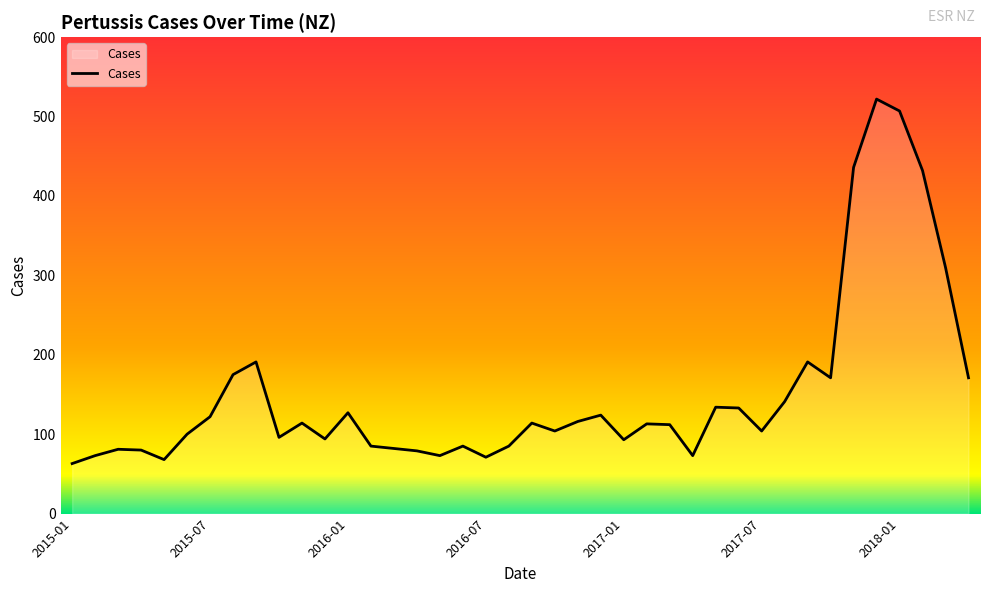

What is the smallest value displayed?

63